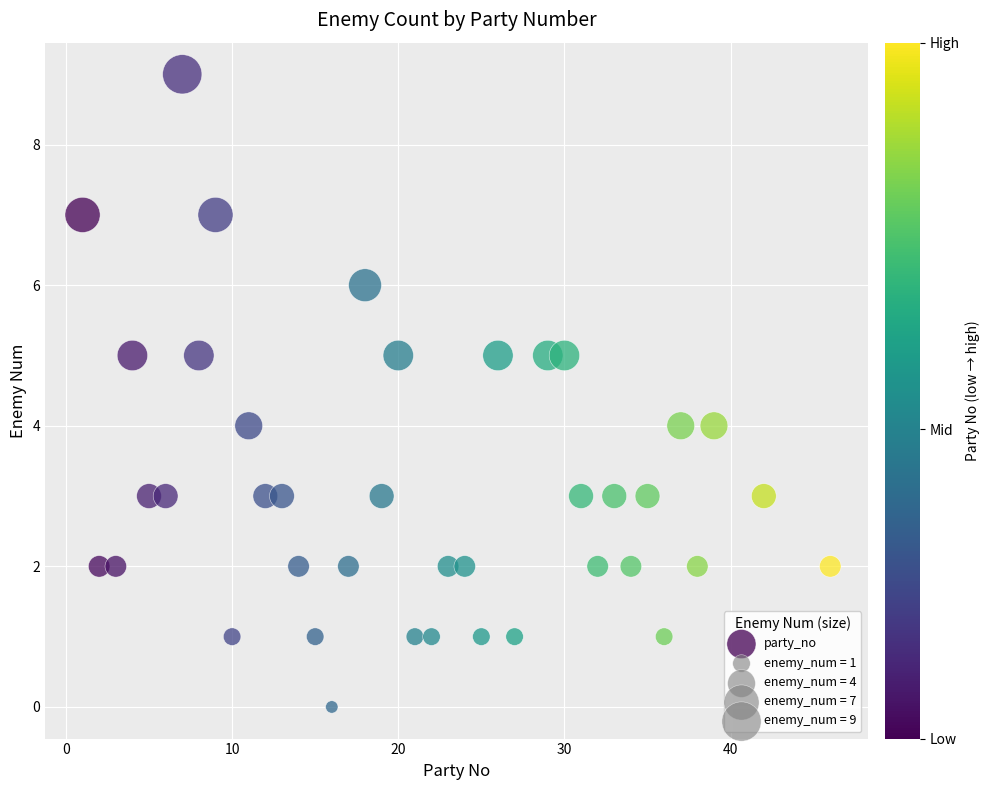

What is the range of Y values (max minus min)?

9